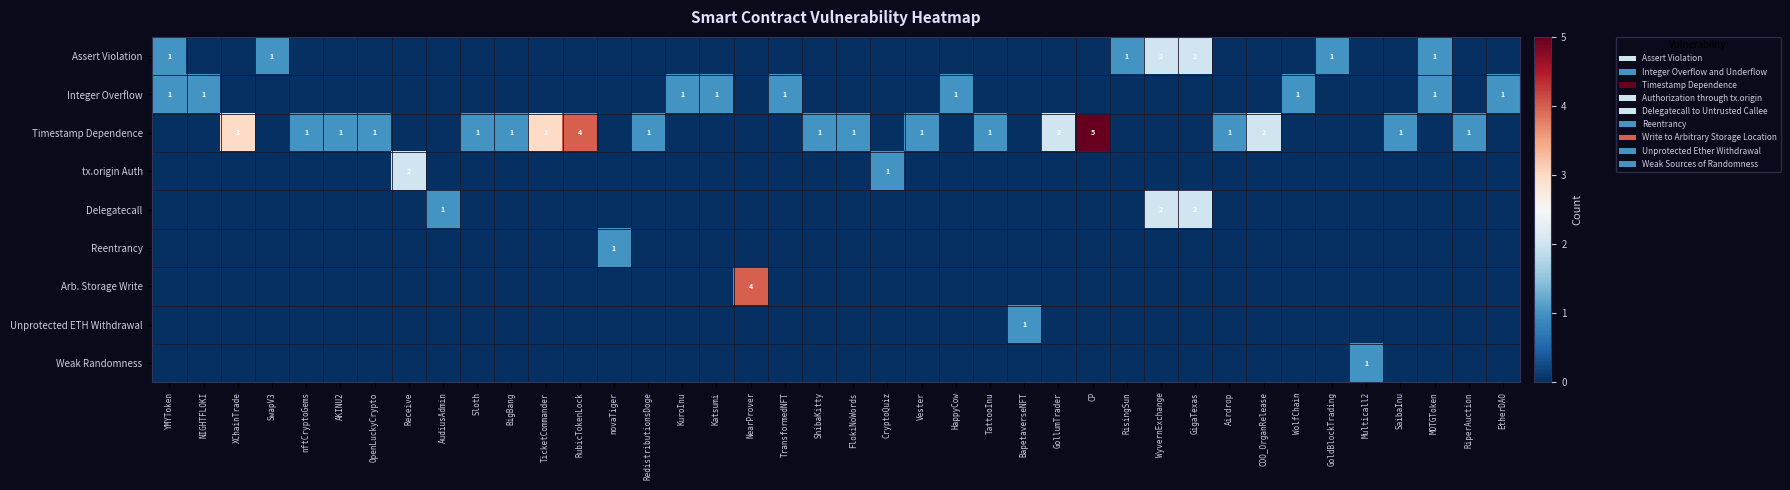

At how many categories does at least one series exceed 0?

40